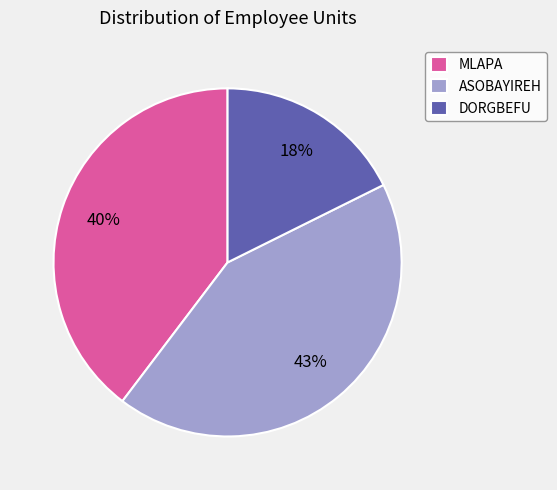

To the nearest percent, what percentage of the pie is MLAPA?

40%